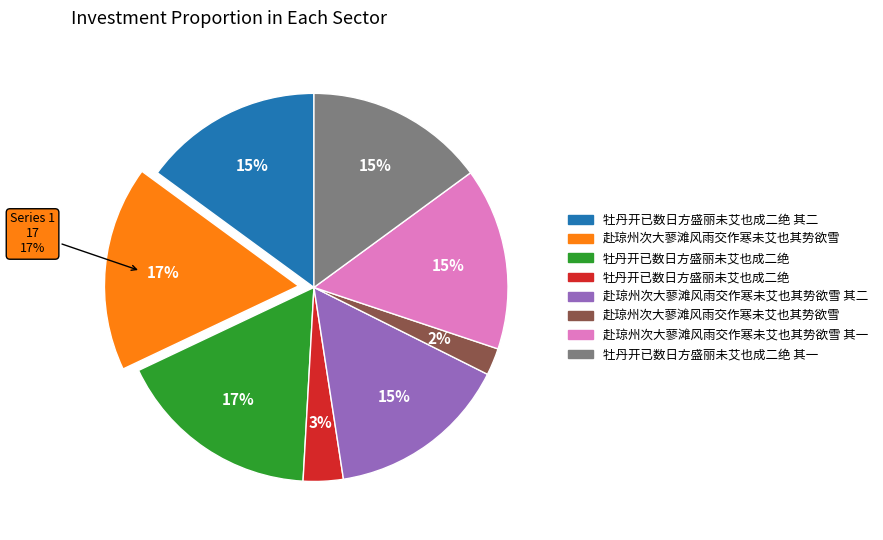

True or false: 赴琼州次大蓼滩风雨交作寒未艾也其势欲雪 accounts for 2% of the total.

True